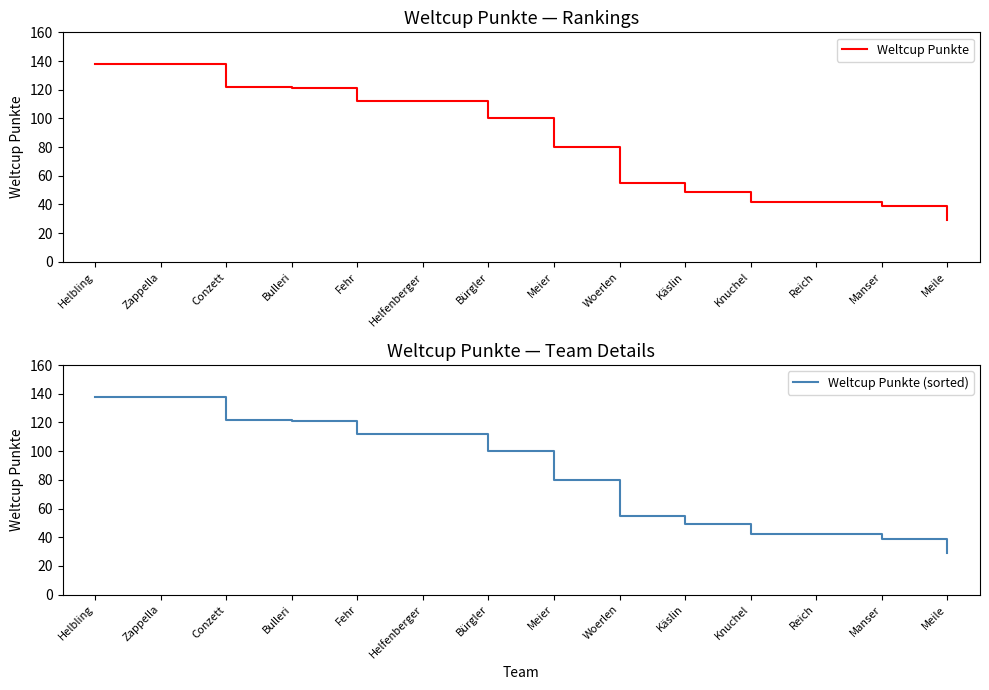

At which category does the chart reach its peak across all series?

Helbling